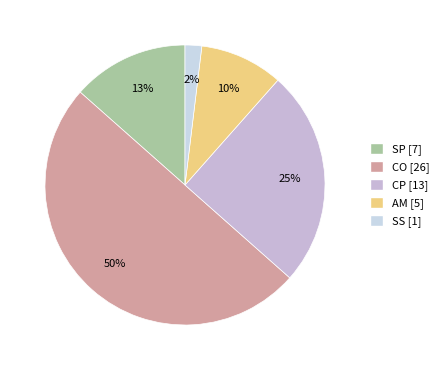

Does any single category account for the majority?

No